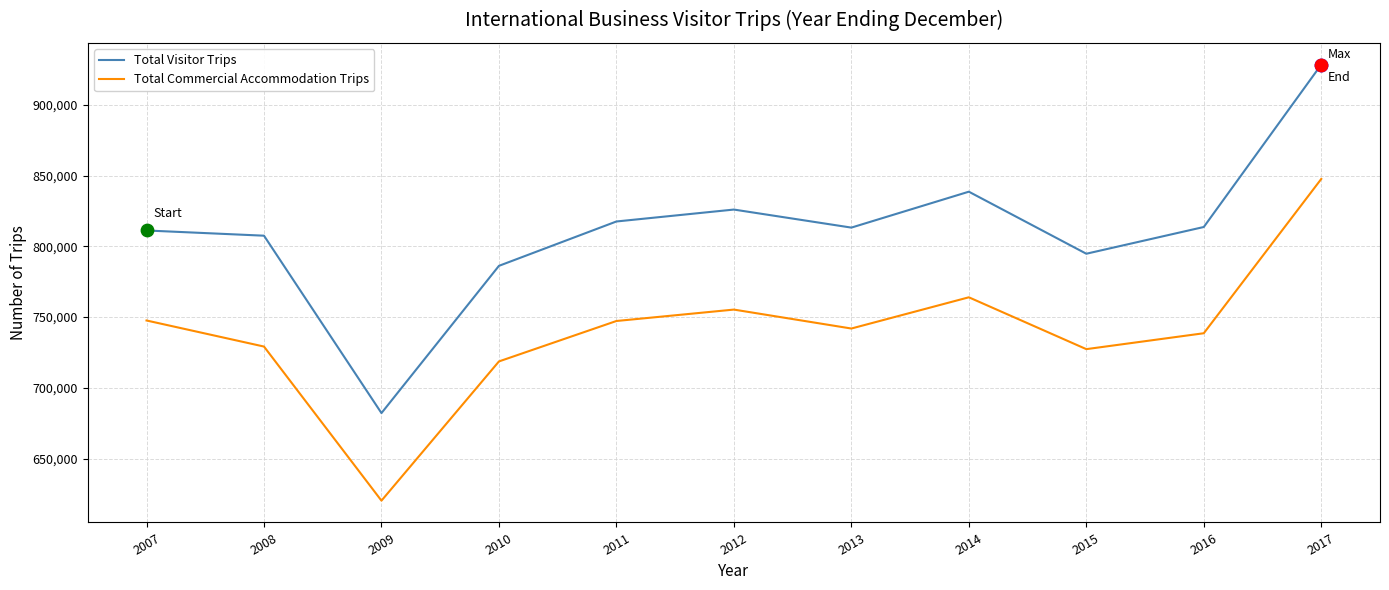

Is the value of Total Visitor Trips at 2016 greater than the value of Total Commercial Accommodation Trips at 2008?

Yes